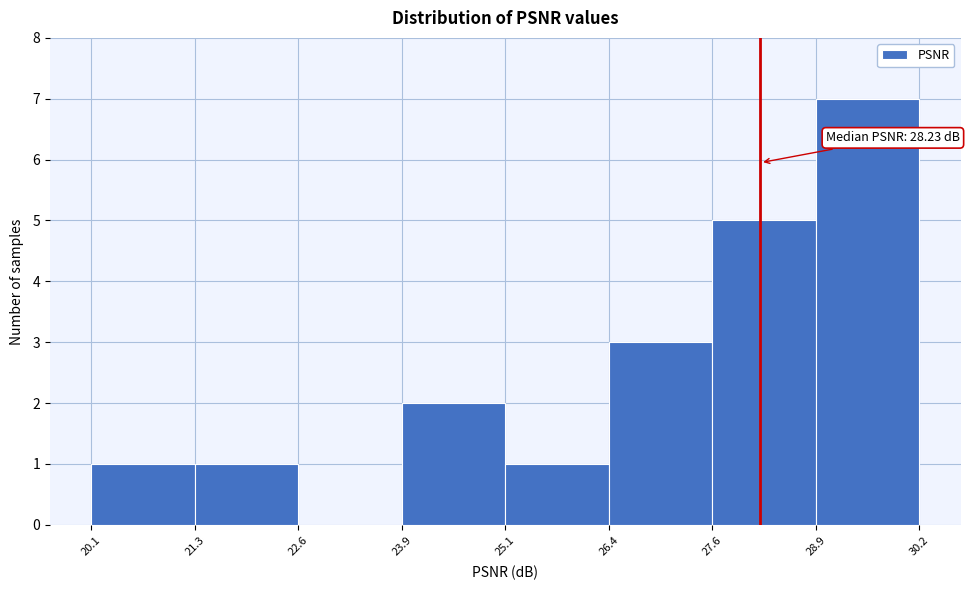

Which range on the x-axis has the tallest bar?

28.9 to 30.2